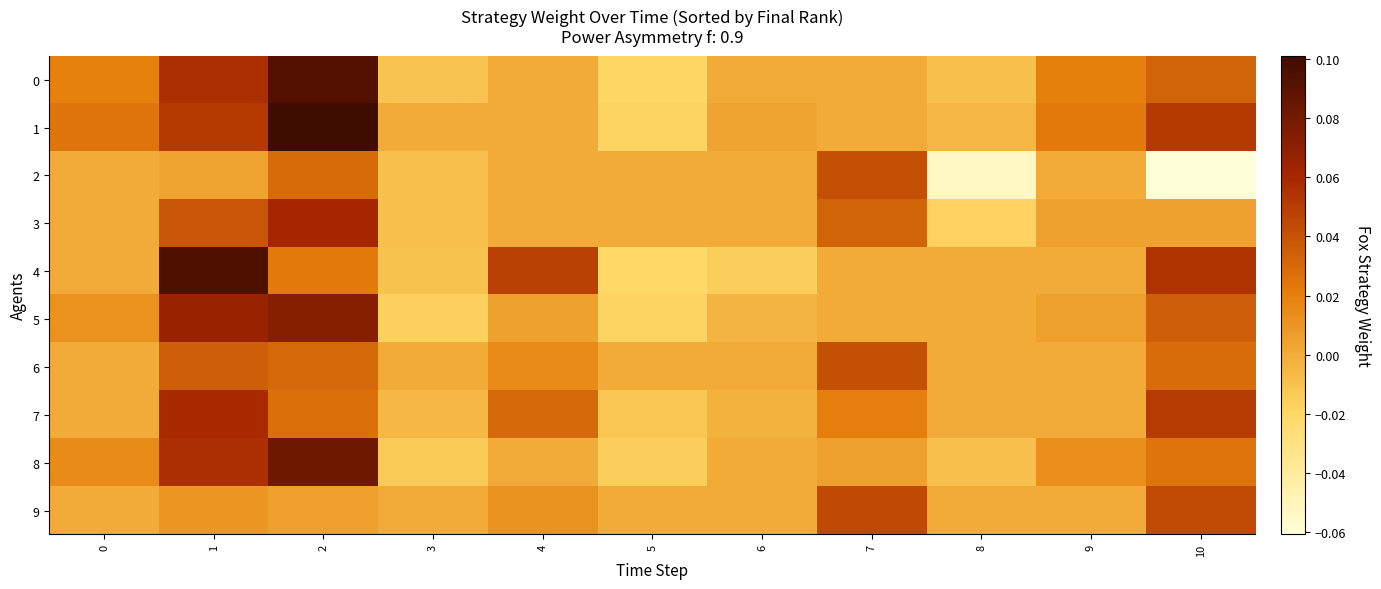

Count the number of data series in this chart.

10